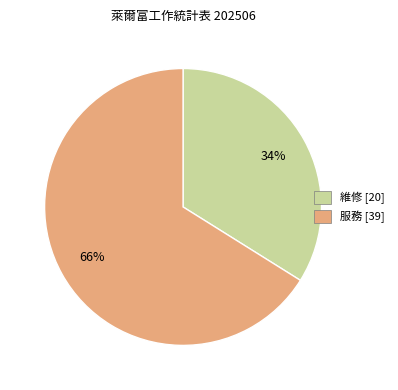

To the nearest percent, what percentage of the pie is 維修?

34%